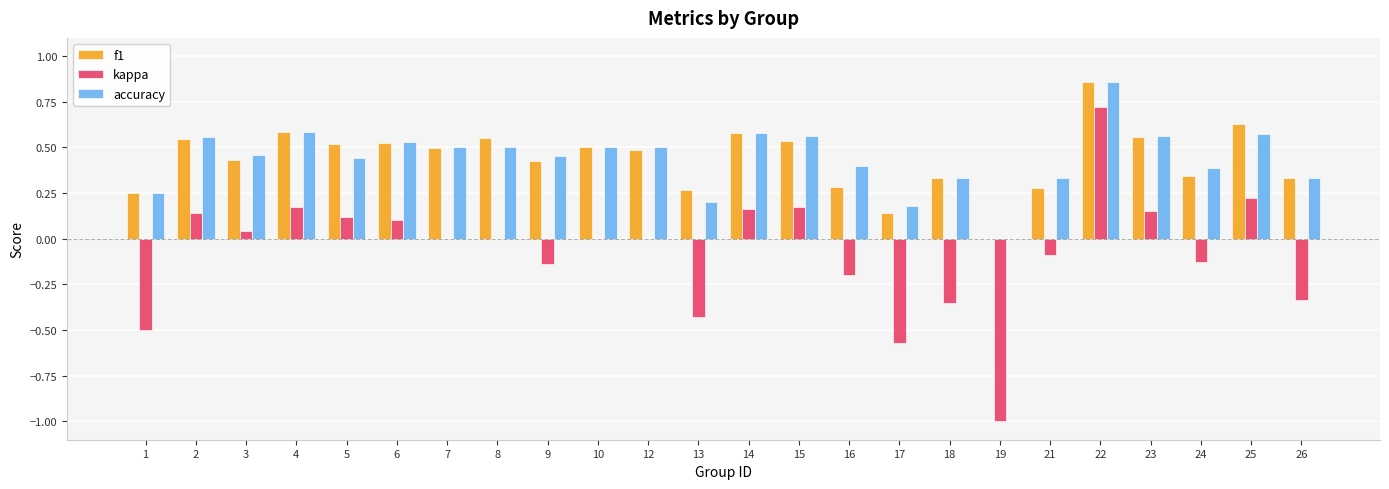

Is it true that f1 equals 0.7 at 23?

False